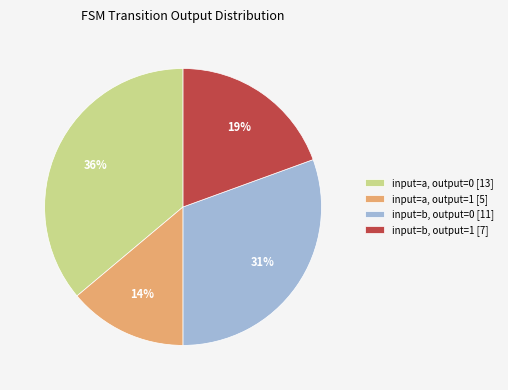

To the nearest percent, what portion does input=a, output=0 [13] represent?

36%